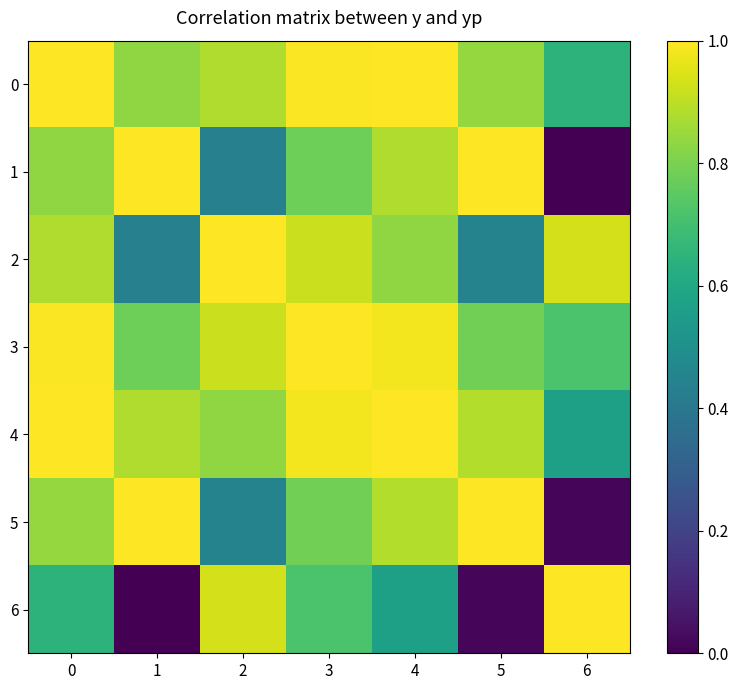

What is the difference between the highest and lowest values at 3?

0.3